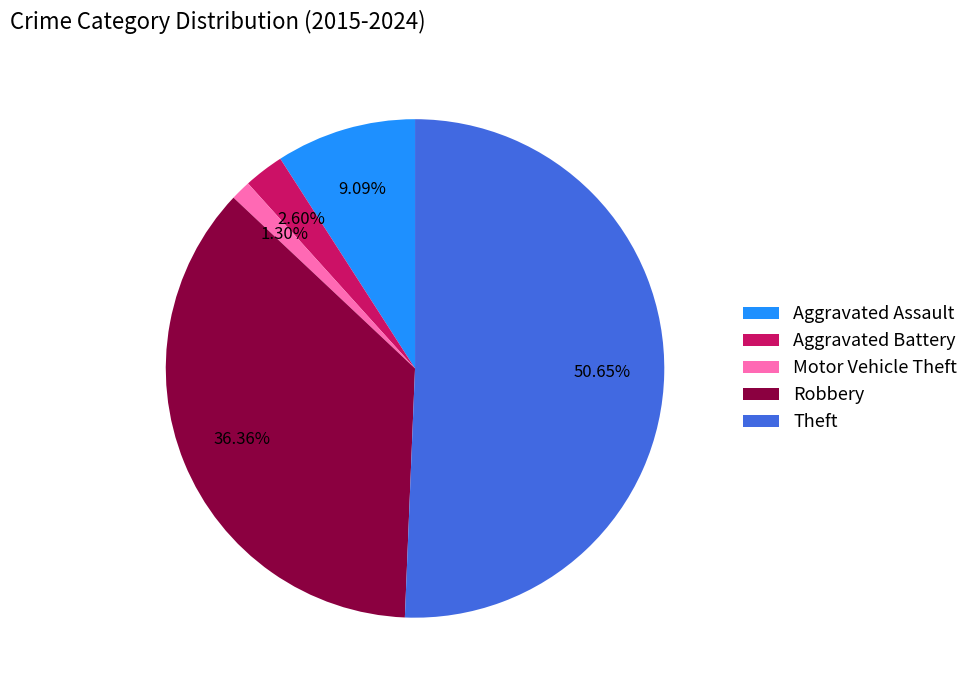

The Motor Vehicle Theft slice represents 7% of the pie. True or false?

False